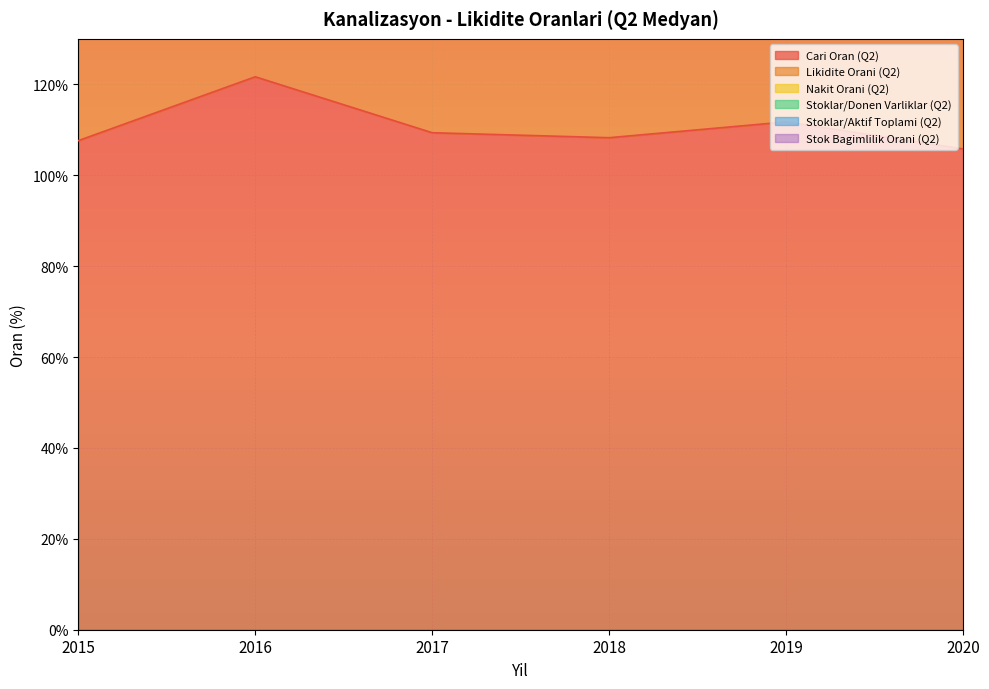

True or false: Nakit Orani (Q2) and Stoklar/Donen Varliklar (Q2) cross at least once.

False